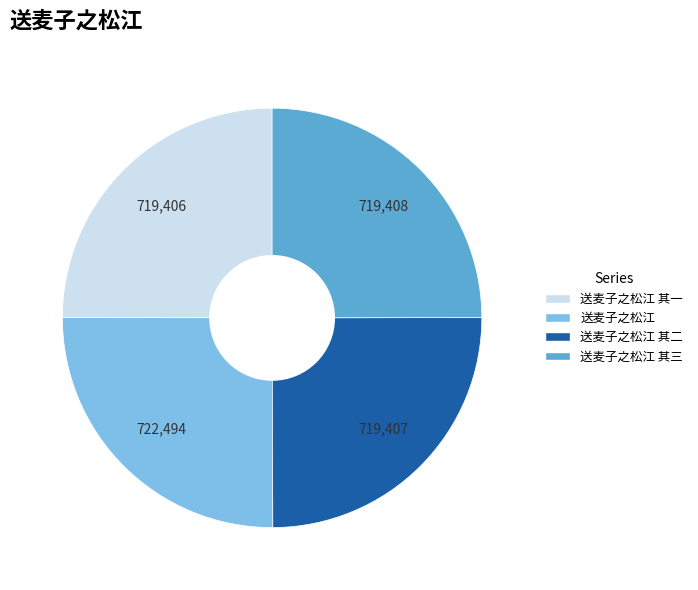

Is there a majority slice in this chart?

No